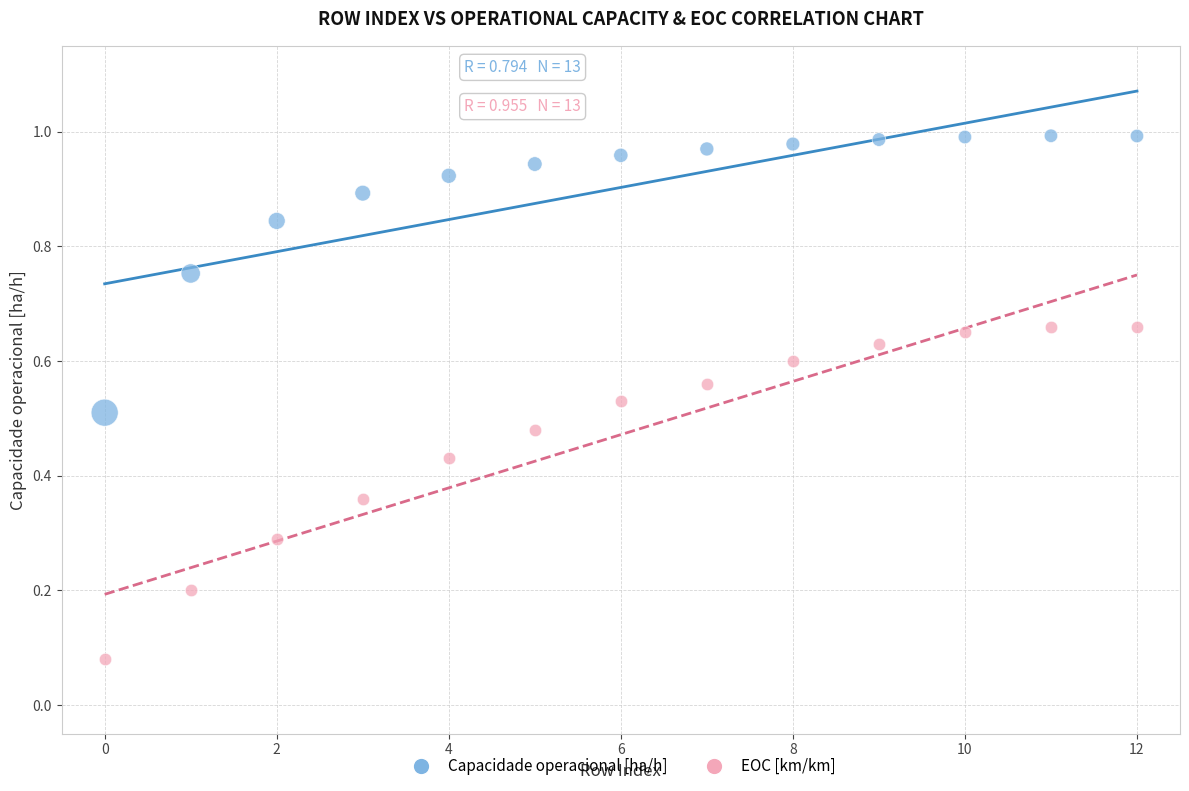

Which series contains the highest Y value?

Capacidade operacional [ha/h]